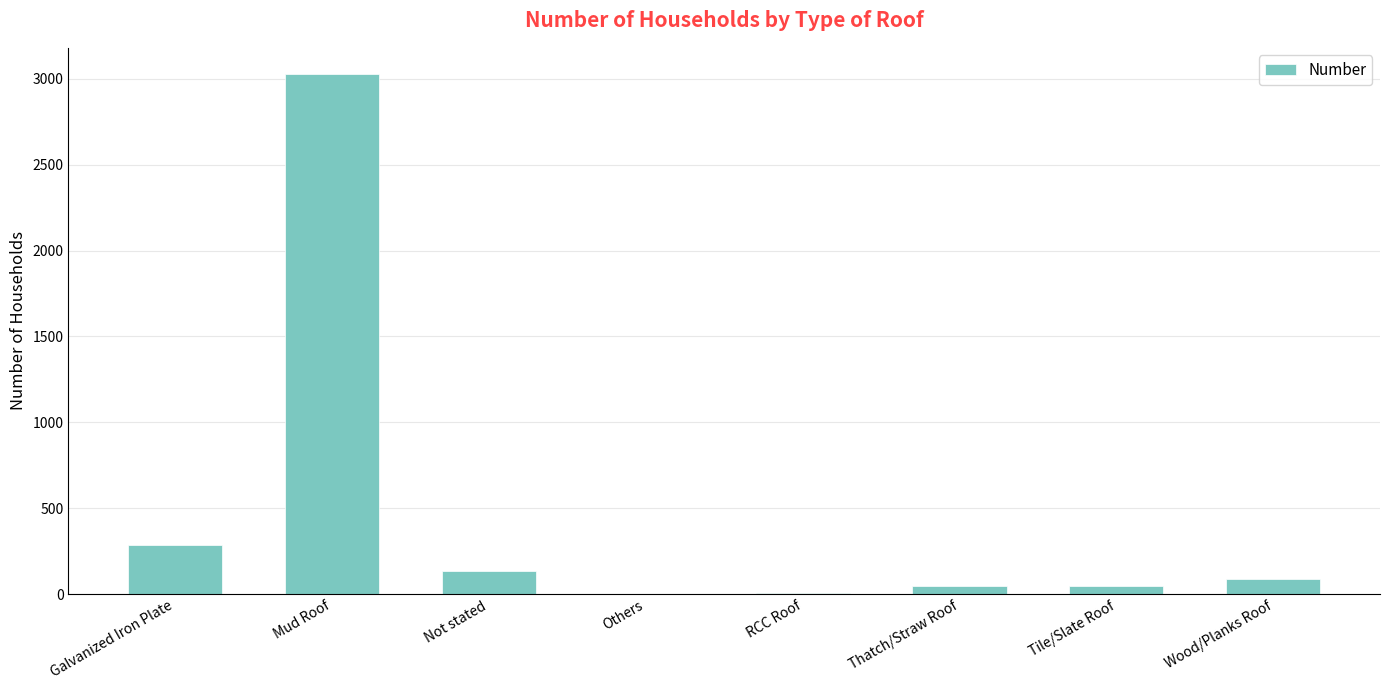

Which label corresponds to the largest value in the chart?

Mud Roof